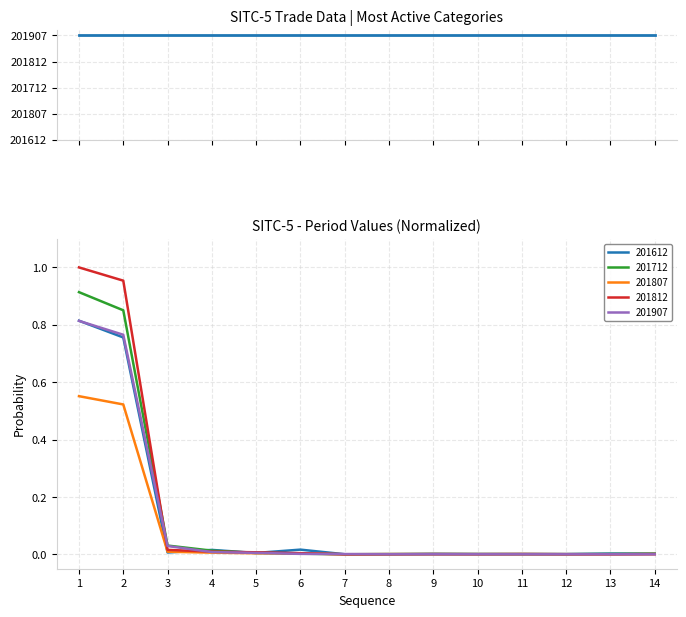

True or false: 201712 has a value of 0.3 at 1.

False